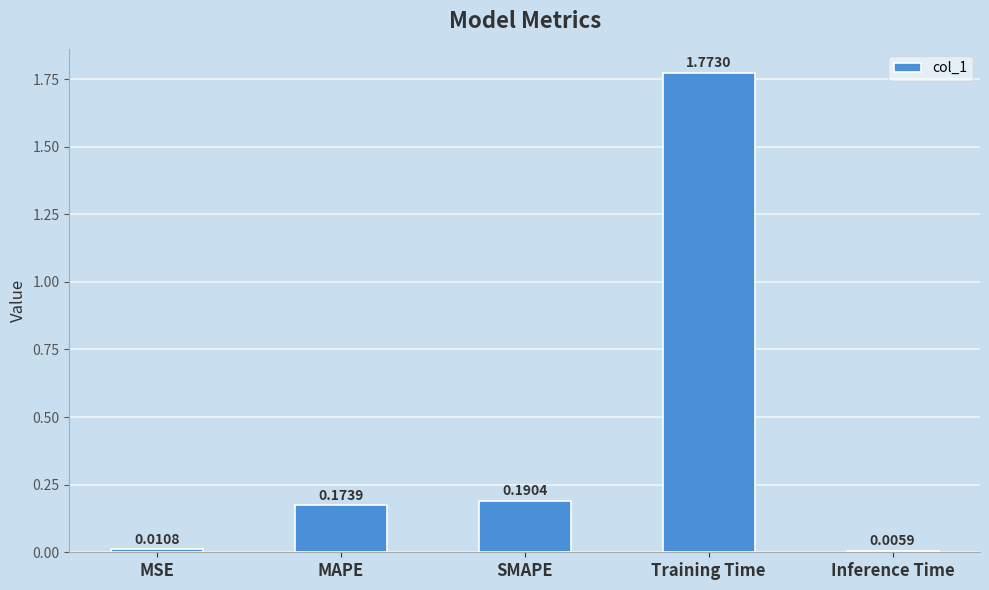

Are the bars grouped side by side (vs. stacked)?

No